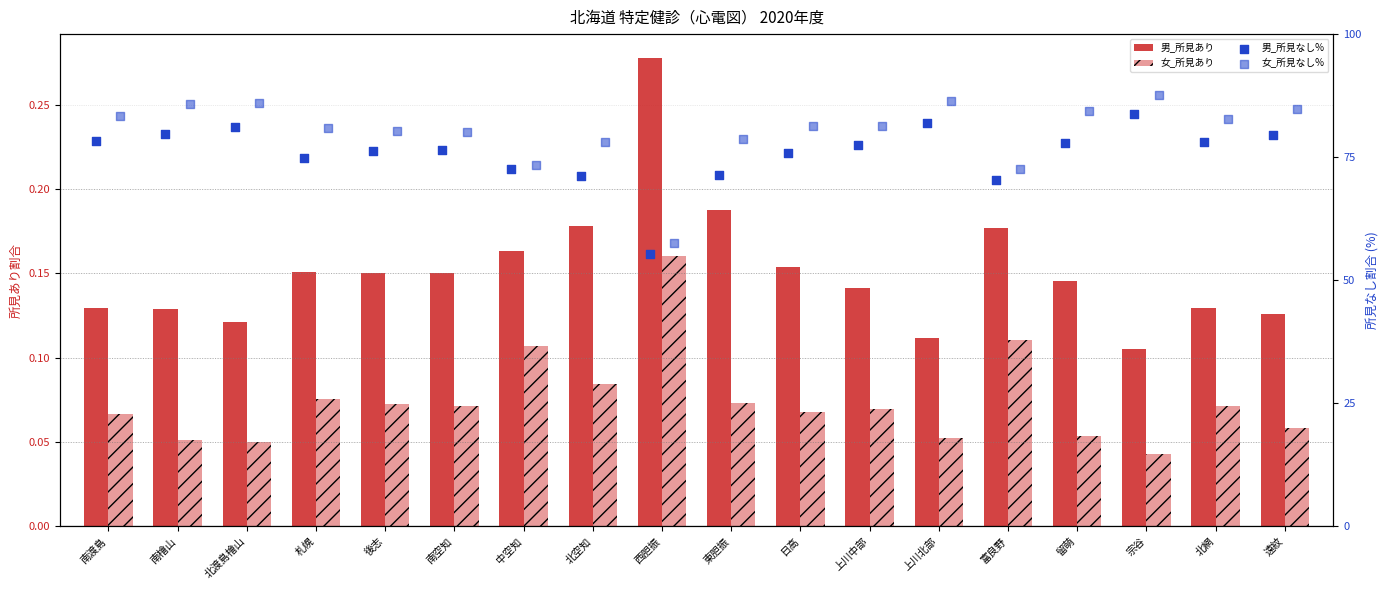

Which series reaches the maximum Y coordinate?

女_所見なし%